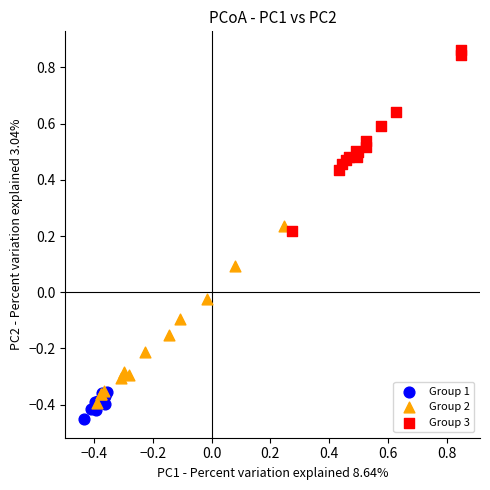

Which series contains the highest Y value?

Group 3